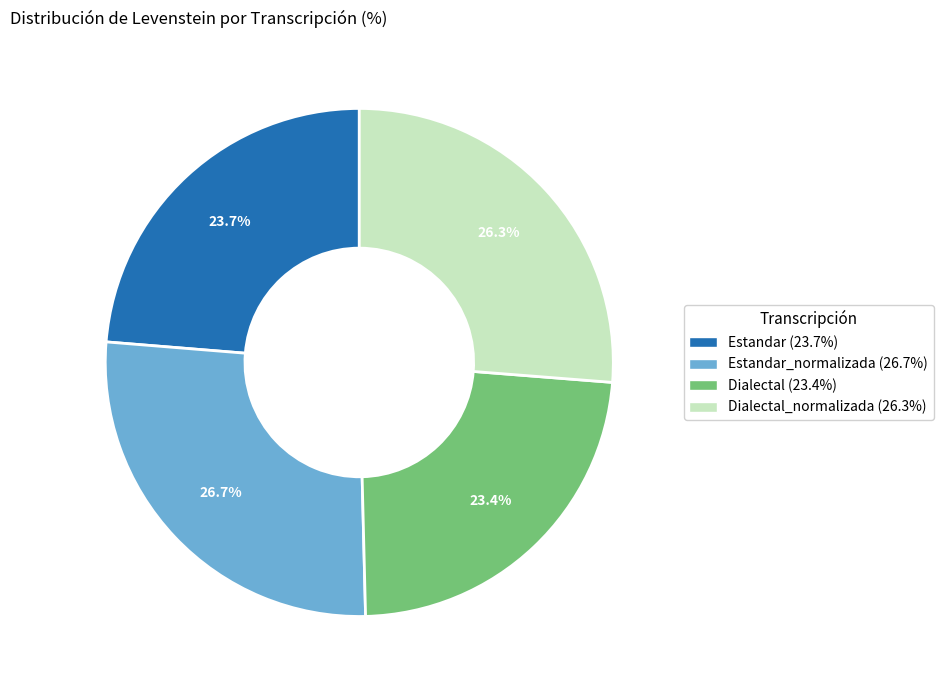

Is there a majority slice in this chart?

No